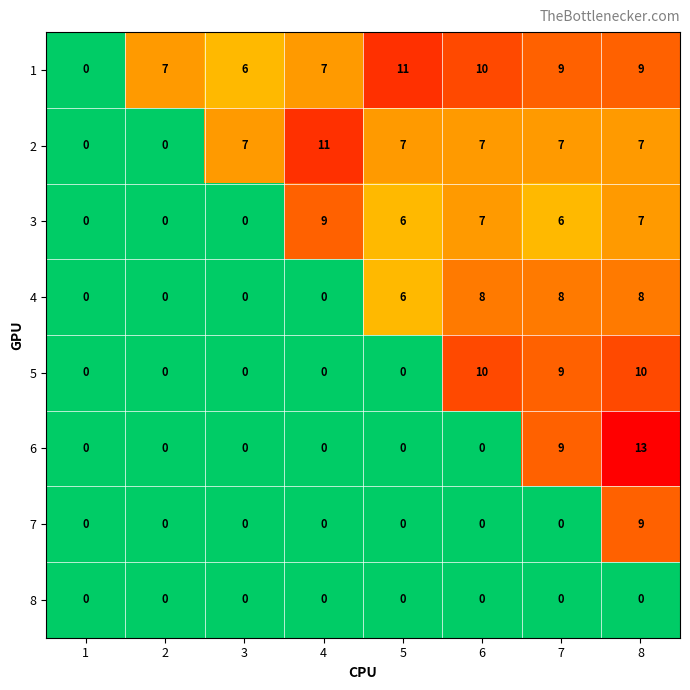

At how many categories does at least one series exceed 4?

7